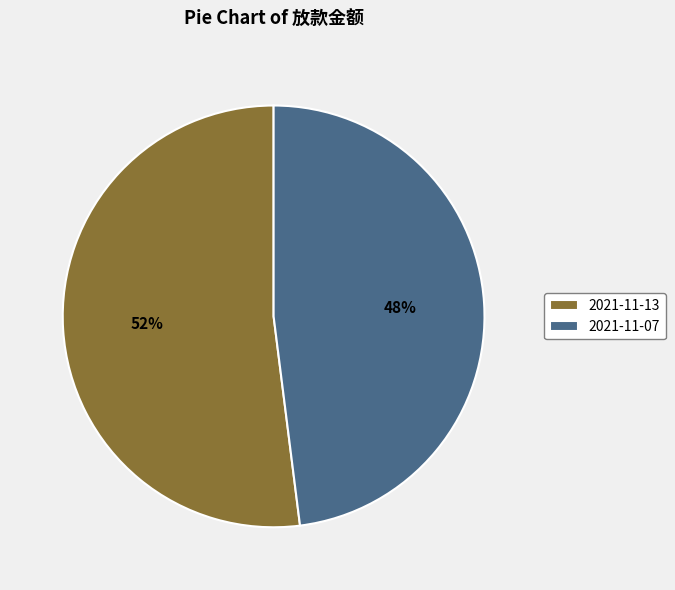

Which slice is the smallest?

2021-11-07